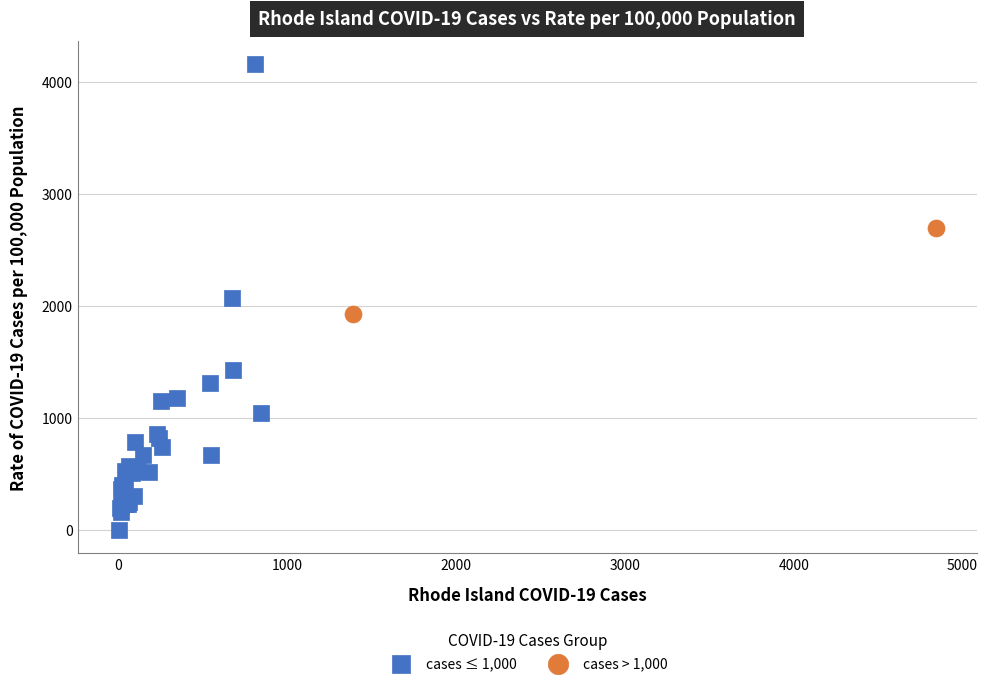

Which series has the widest spread of Y values?

cases ≤ 1,000